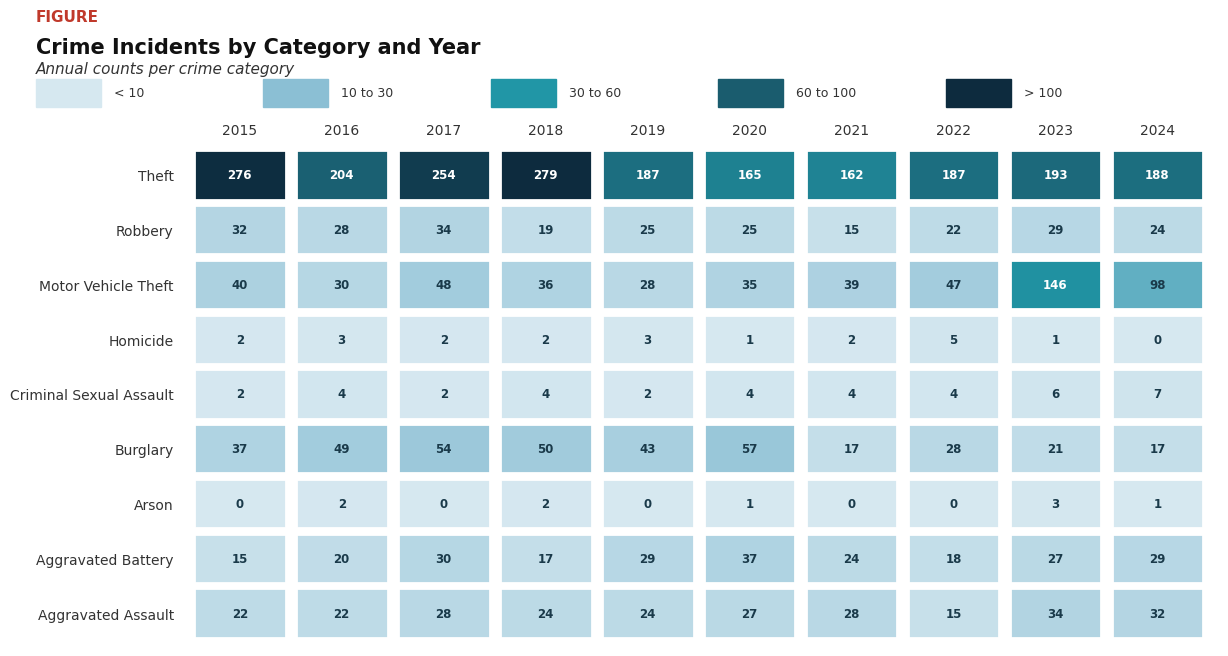

Is it true that Homicide equals 1 at 2015?

False